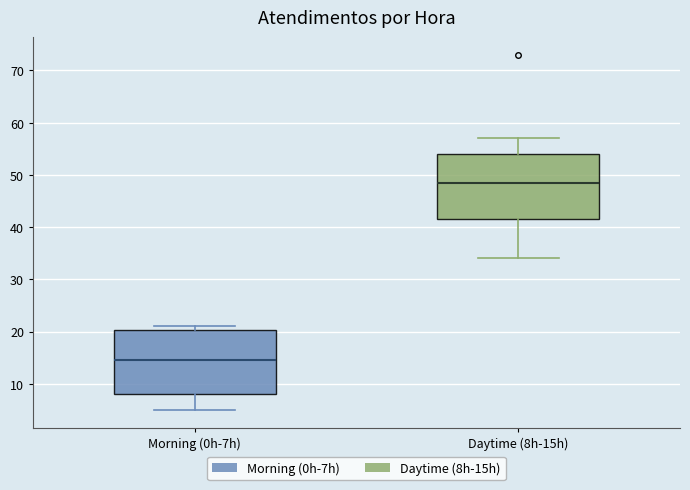

Reading left to right, transcribe this box plot: for each box, give where its median line is, the range the box spans, and where its two whiskers end, as read against the y-axis. The values are not printed on the chart, so give them approximately, as read against the axis.

Morning (0h-7h): median 15, box 8 to 20, whiskers 5 to 21
Daytime (8h-15h): median 49, box 42 to 54, whiskers 34 to 57